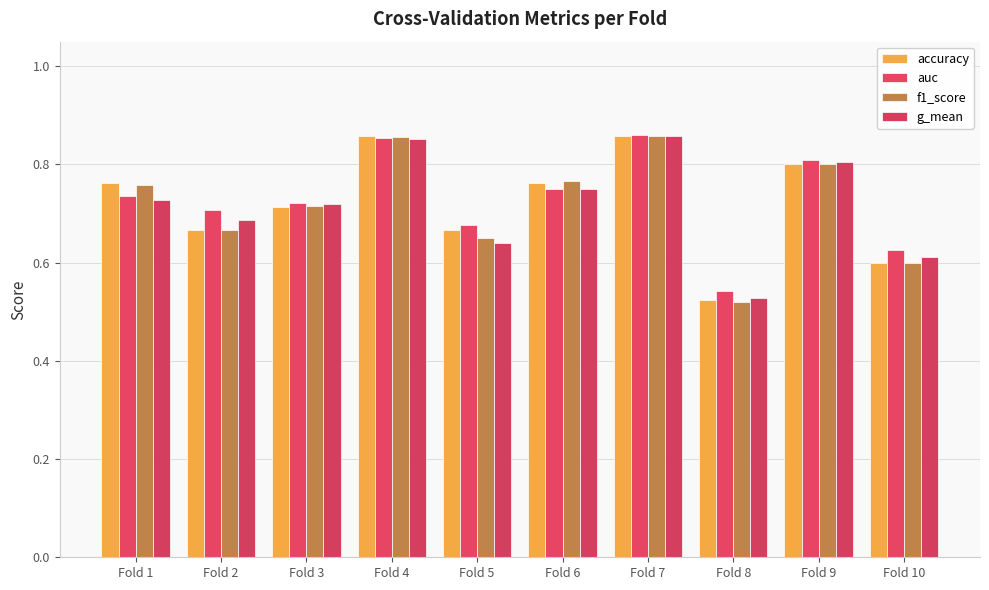

Which series has the widest spread of values?

f1_score